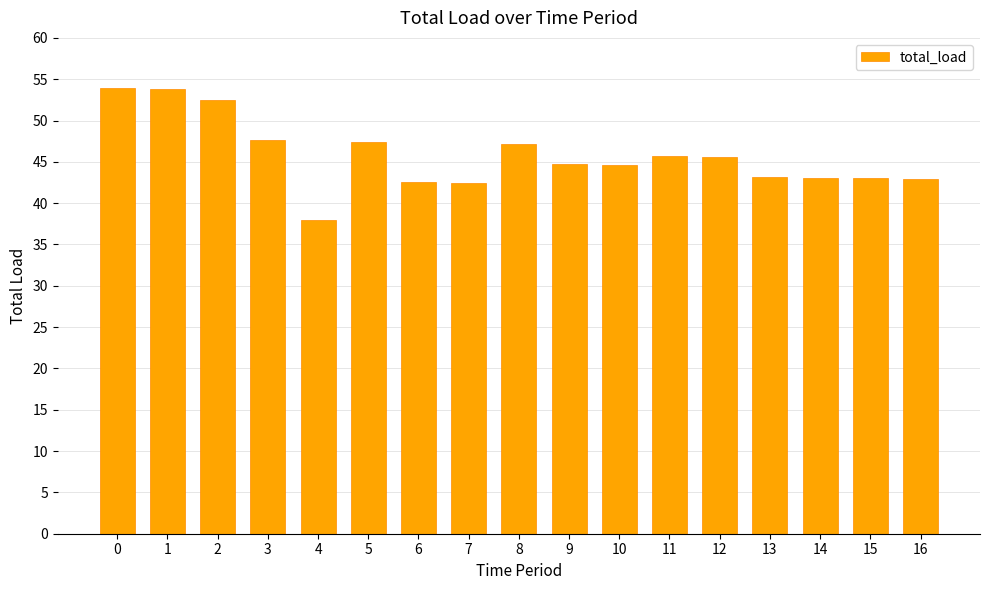

How many categories are shown in the chart?

17